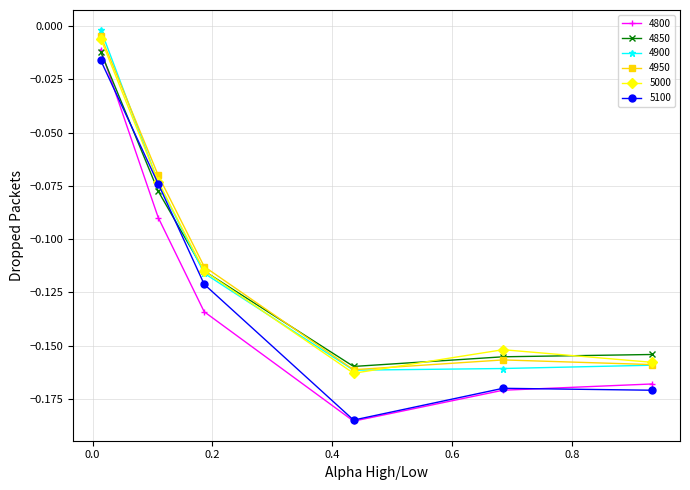

Which series has the largest range (max minus min)?

4800